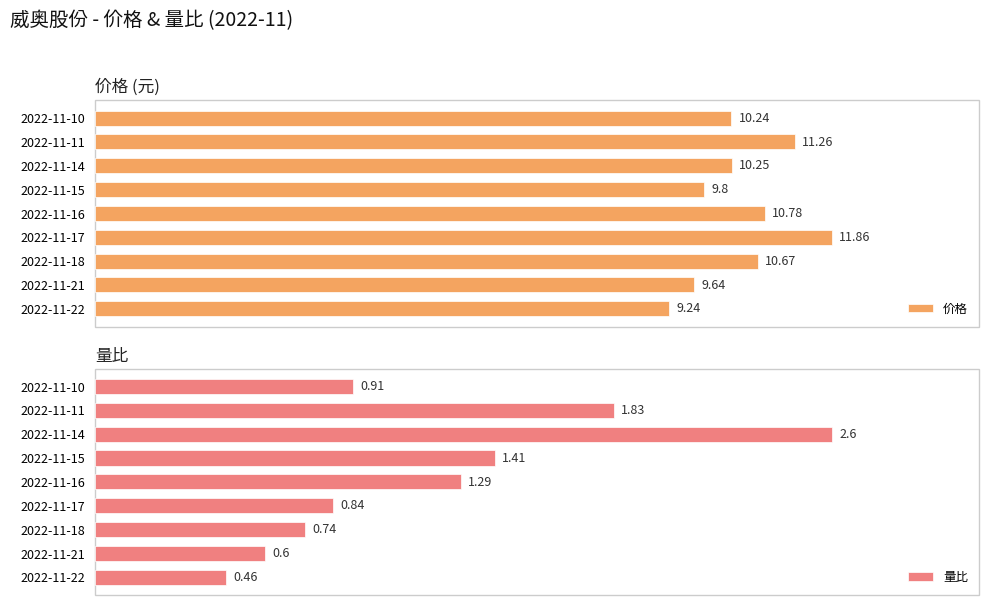

The value of 价格 at 2022-11-11 is 18.2. True or false?

False